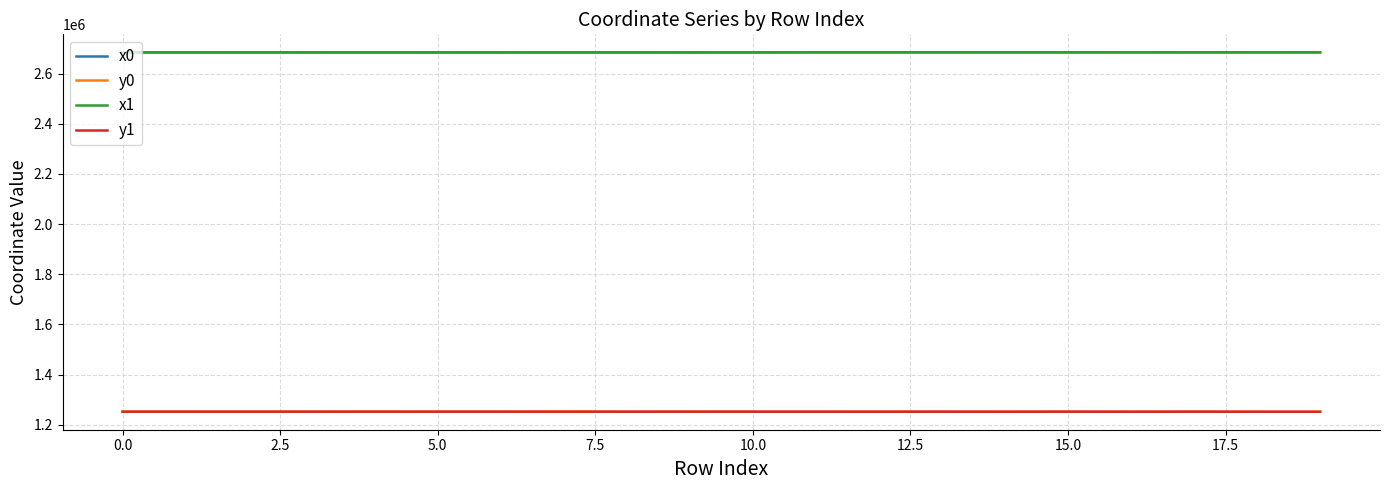

What is the minimum value for x1?

2684662.4